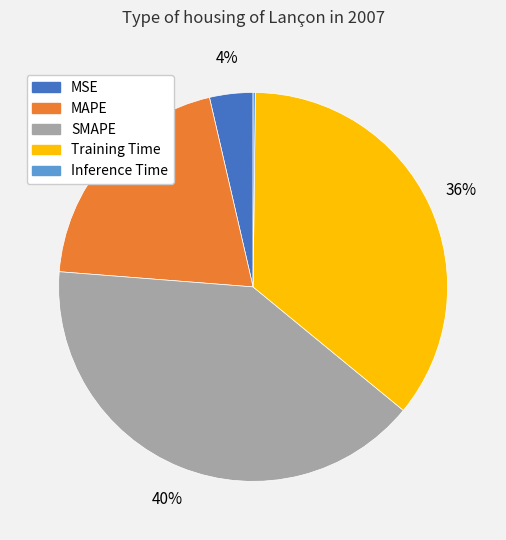

Combined, do Training Time and MSE account for over 50%?

No